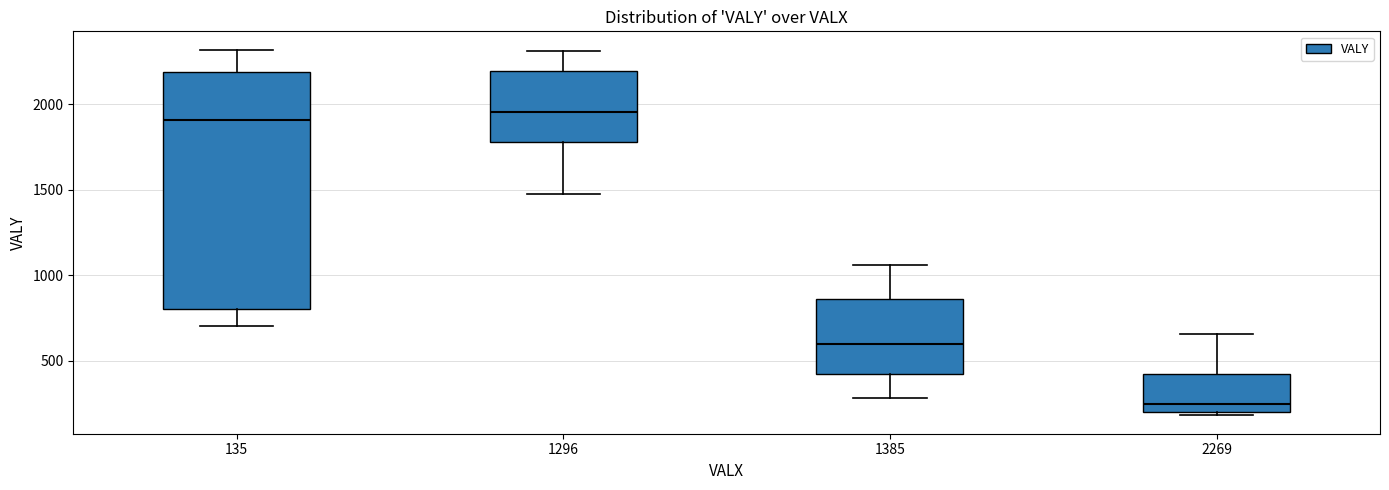

Which box is the tallest, from its lower edge to its upper edge?

135